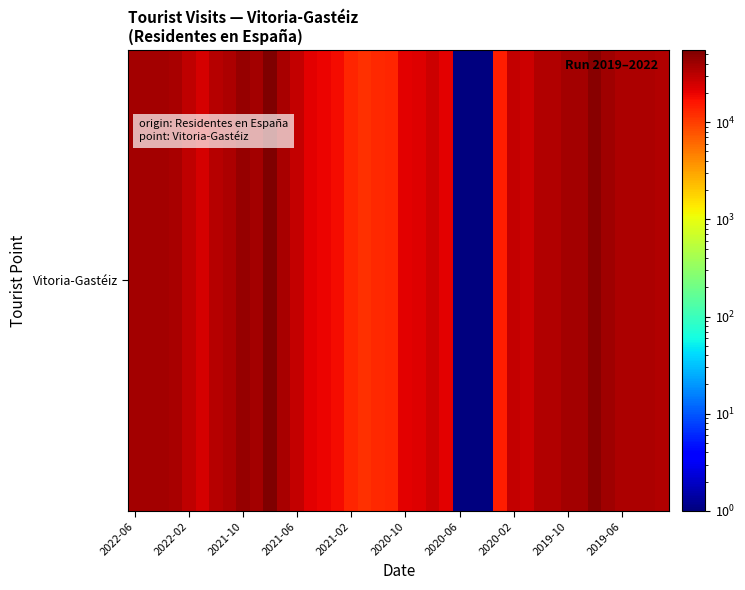

What is the average value?

27970.4